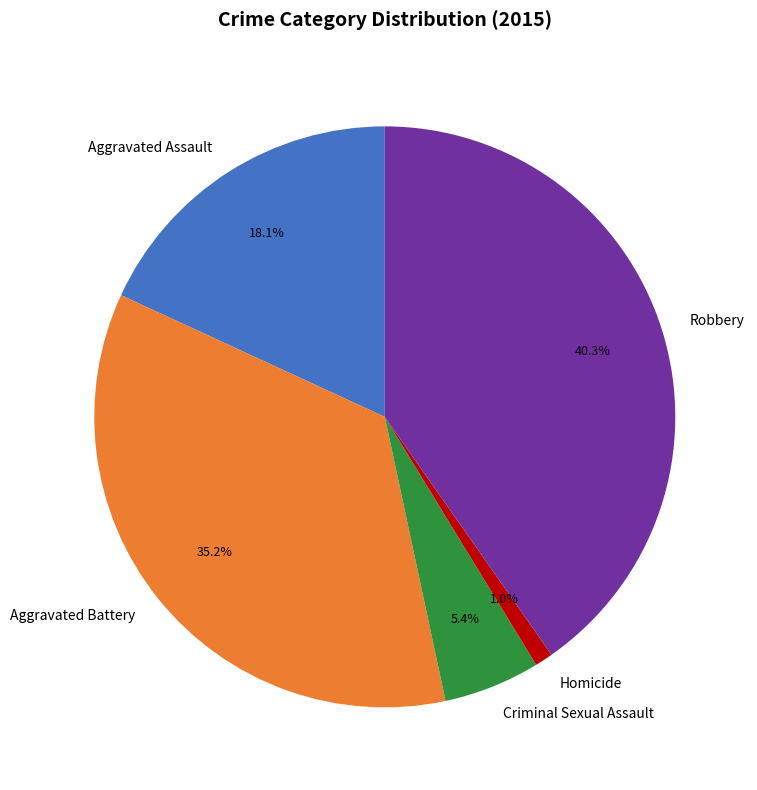

What percentage is the Homicide slice, to the nearest percent?

1%